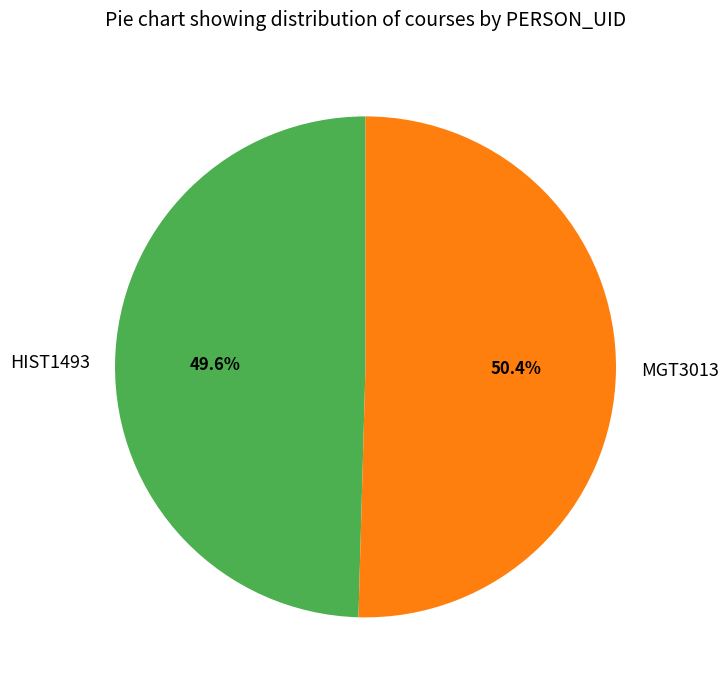

Count the number of slices in the pie.

2